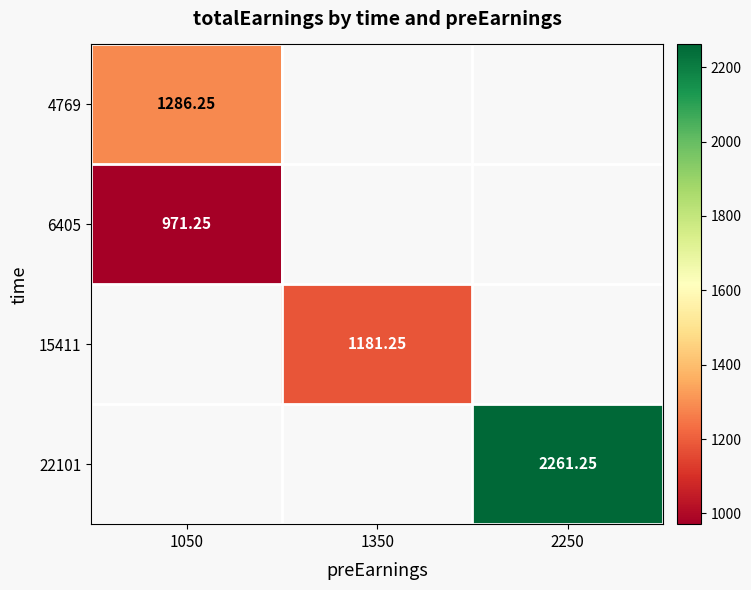

How many distinct data groups are displayed?

4